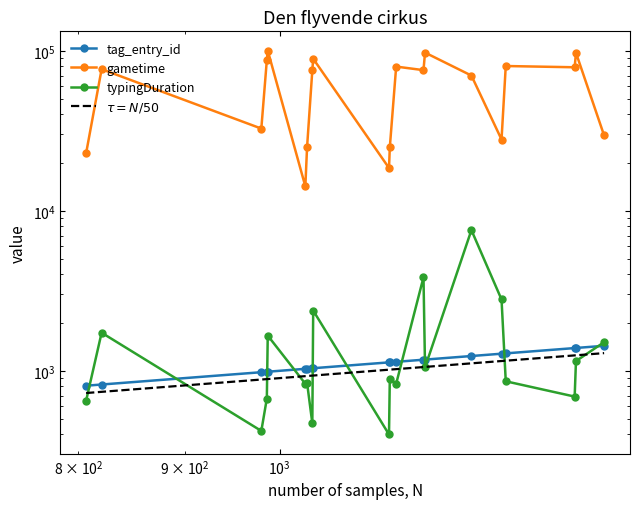

The typingDuration series shows 2790 at 1279. True or false?

True